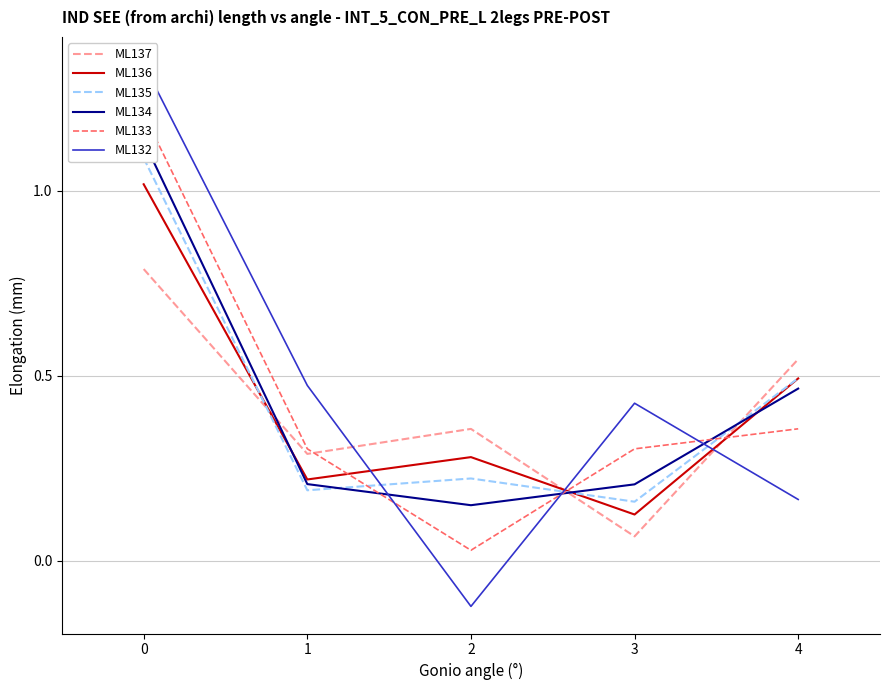

What is the sum of all ML133 values?

2.2